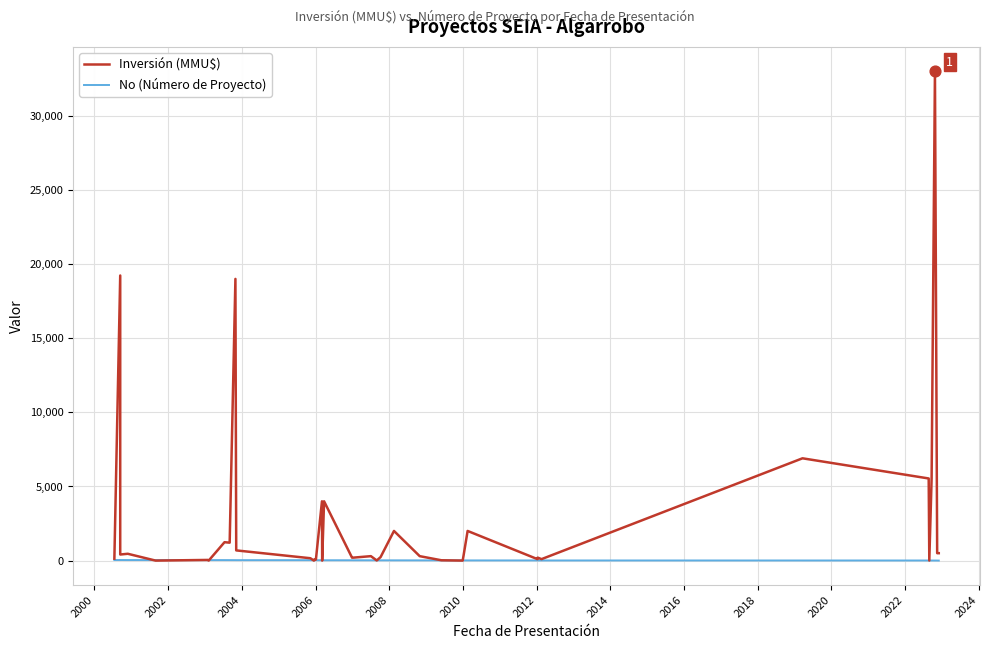

Which series has the widest spread of Y values?

Inversión (MMU$)